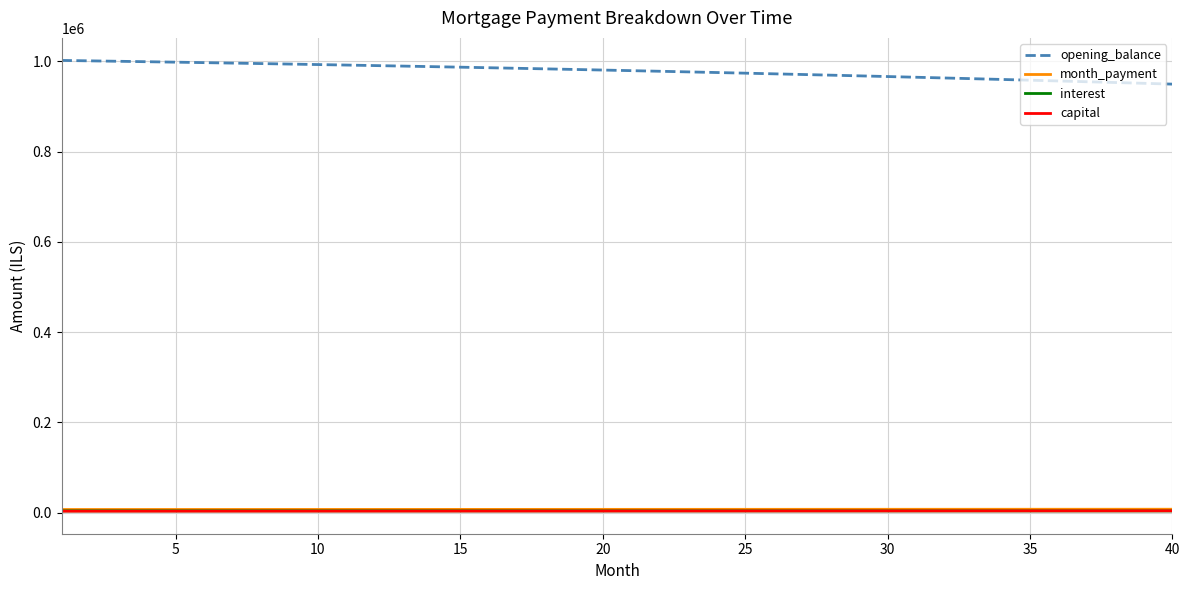

What is the greatest value displayed?

1002083.3